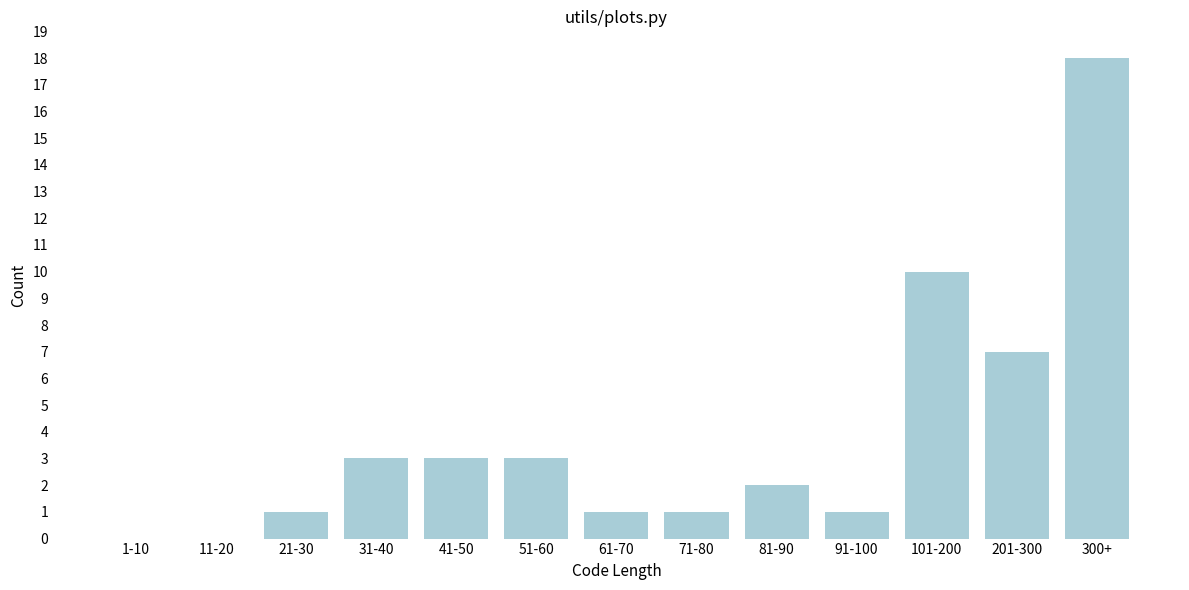

Reading left to right, what are all the values shown in this chart?

1-10=0	11-20=0	21-30=1	31-40=3	41-50=3	51-60=3	61-70=1	71-80=1	81-90=2	91-100=1	101-200=10	201-300=7	300+=18